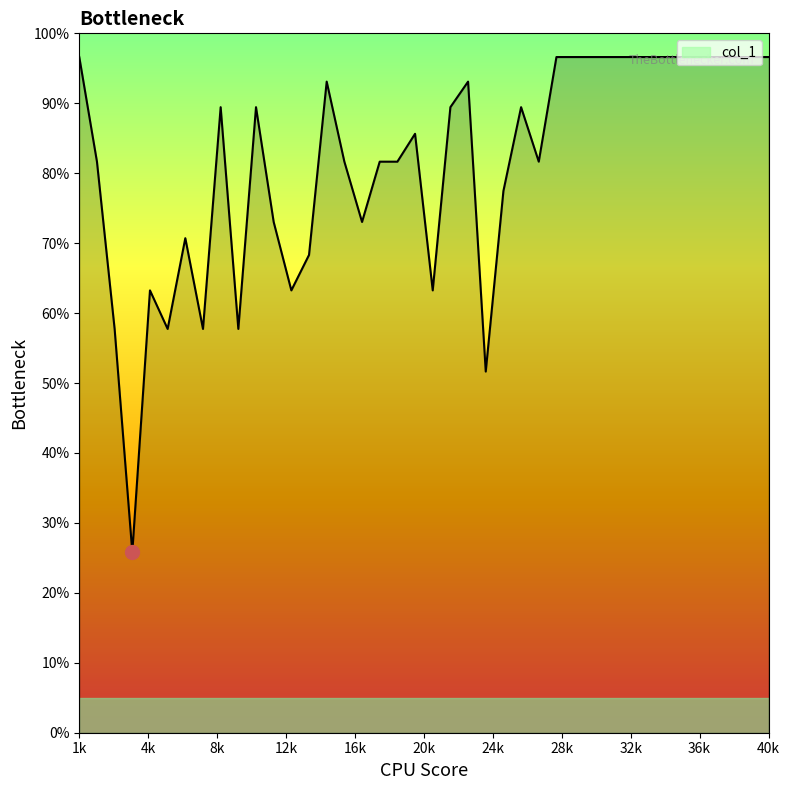

What is the maximum value shown in the chart?

96.6